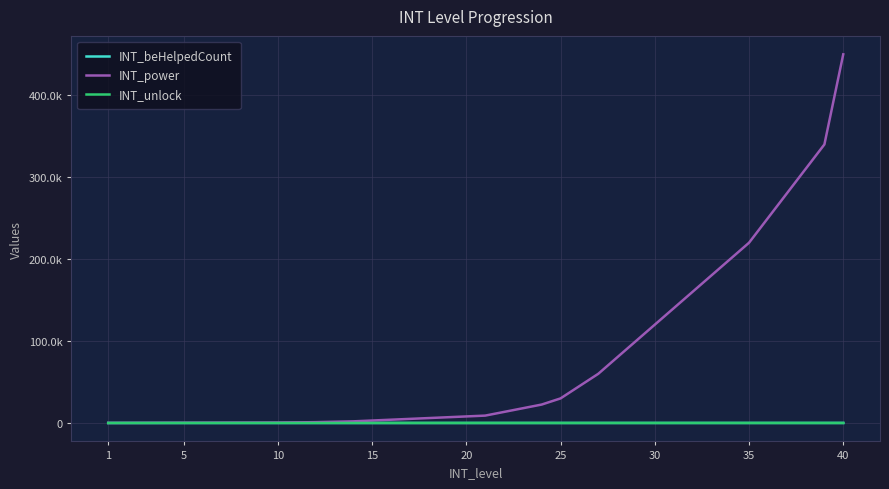

Reading left to right, what are all the values shown in this chart?

INT_beHelpedCount: 1	2	3	4	5	6	7	8	9	10	11	12	13	14	15	16	17	18	19	20	21	22	23	24	25	26	27	28	29	30	31	32	33	34	35	36	37	38	39	40
INT_power: 50	100	150	200	250	300	350	400	450	500	750	1000	1500	2000	3000	4000	5000	6000	7000	8000	9000	13500	18000	22500	30000	45000	60000	80000	100000	120000	140000	160000	180000	200000	220000	250000	280000	310000	340000	450000
INT_unlock: 4	5	6	7	8	9	10	11	12	13	14	15	16	17	18	19	20	20	20	20	20	20	20	20	20	20	20	20	20	20	20	20	20	20	20	20	20	20	20	20